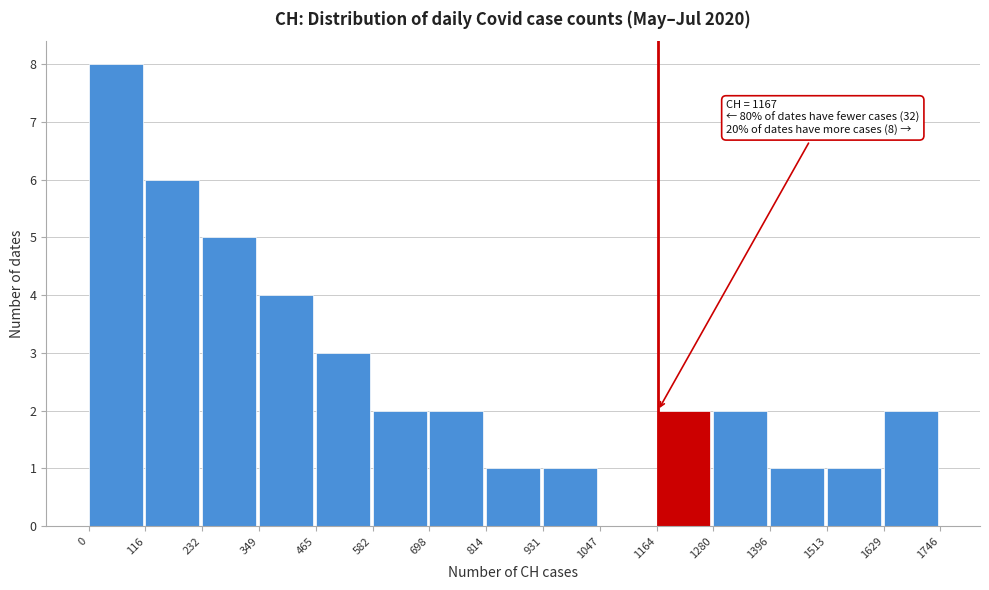

Over which range of the x-axis is the bar tallest?

0 to 116